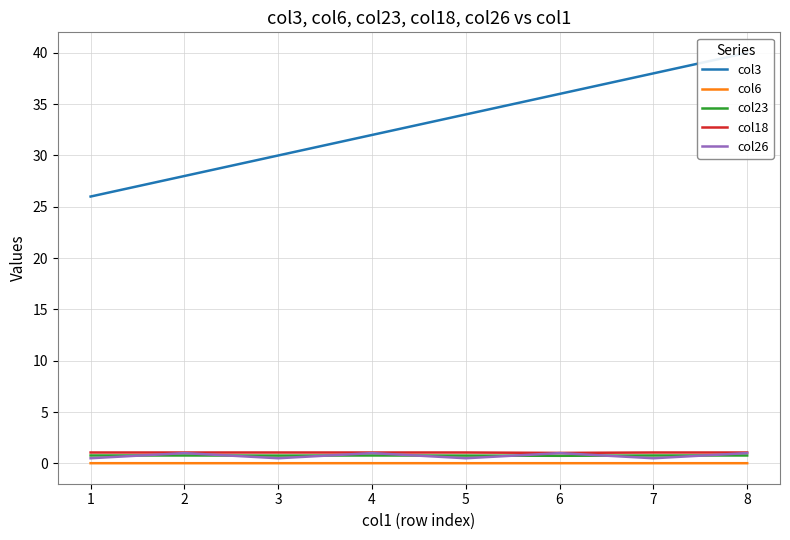

At which category is the sum across all series the highest?

8